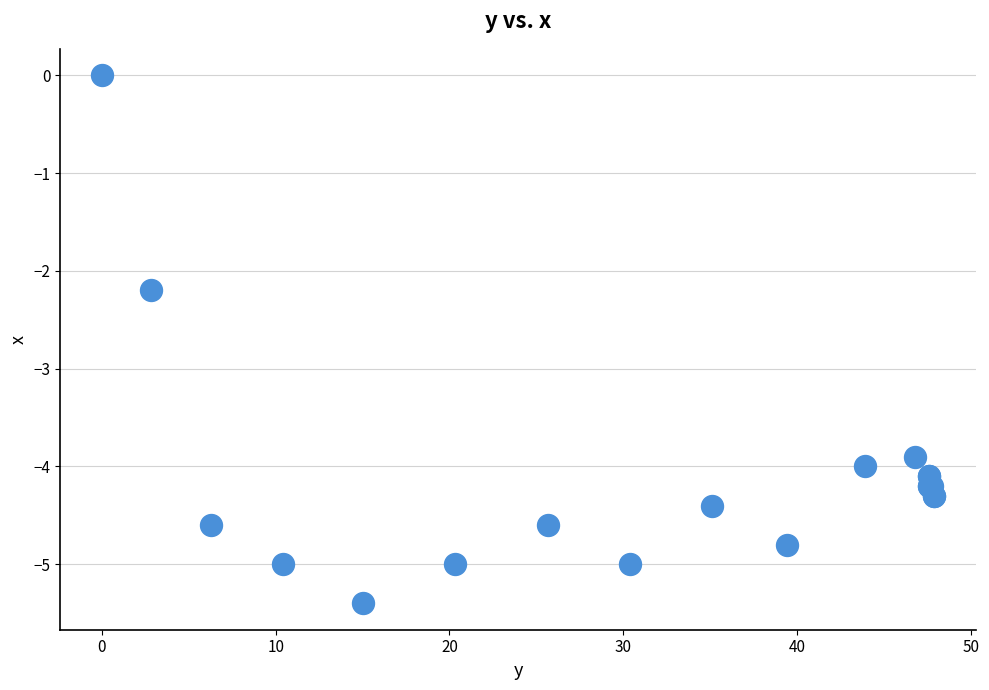

What Y value in the scatter plot is closest to -2?

-2.2